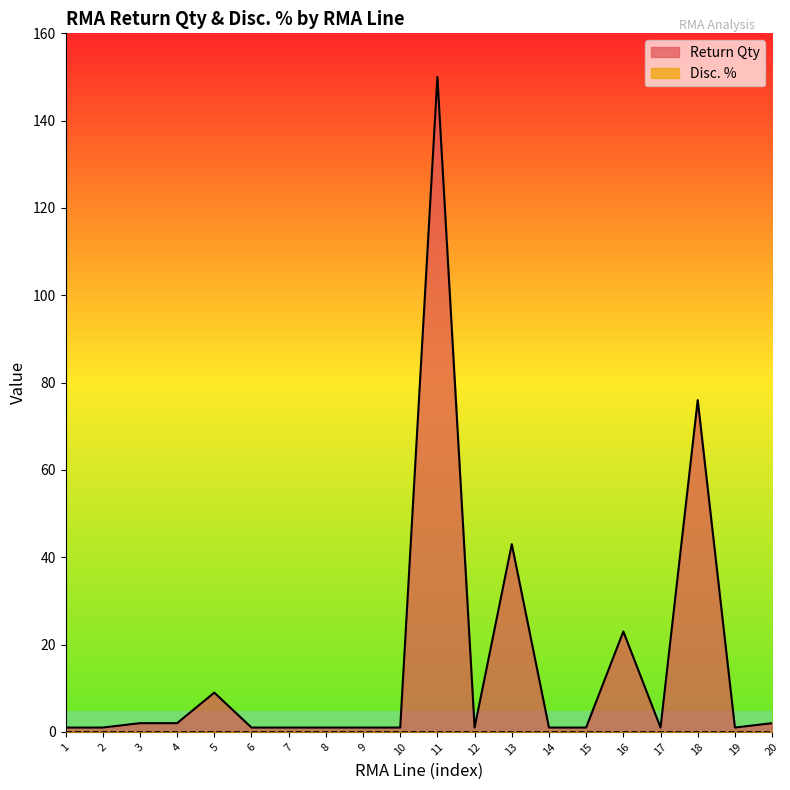

At which category does the chart reach its peak across all series?

11